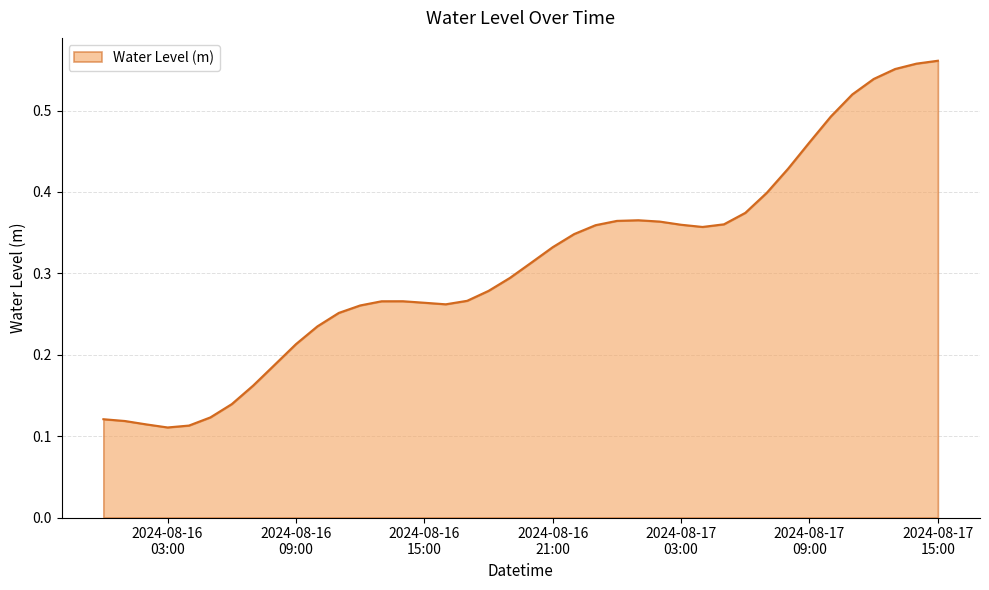

True or false: the data has more than 0 interior local peaks.

True